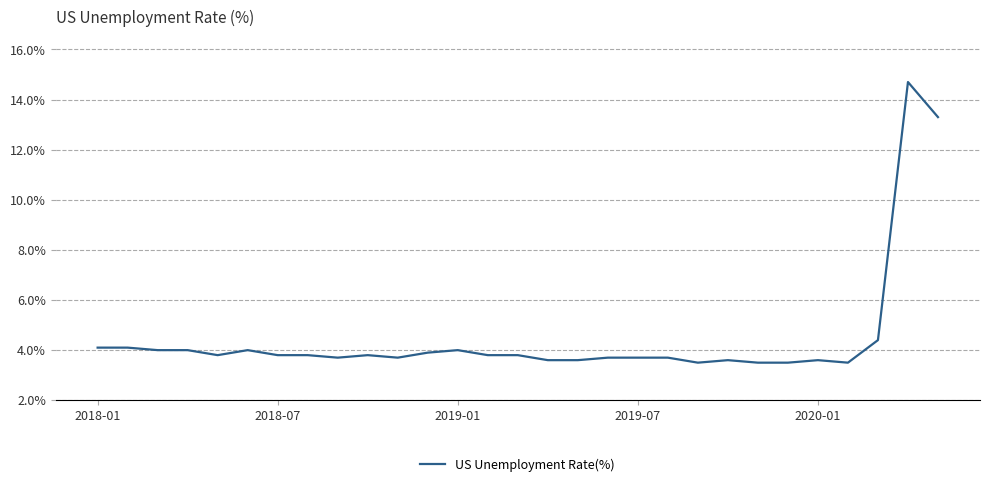

How many interior local peaks (higher than both neighbors) does the data have?

6